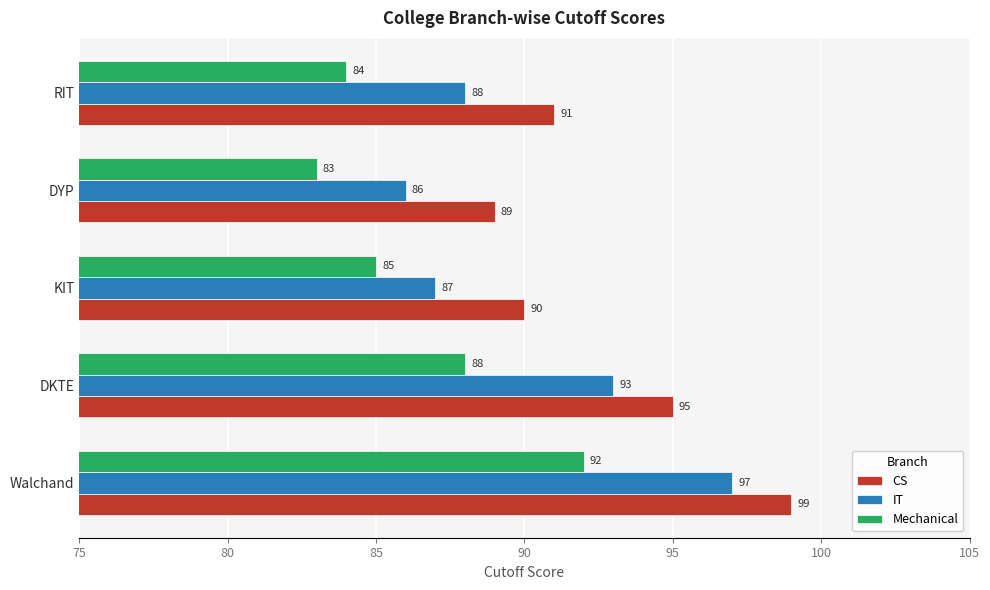

List the series in order of their overall mean, lowest first.

Mechanical, IT, CS